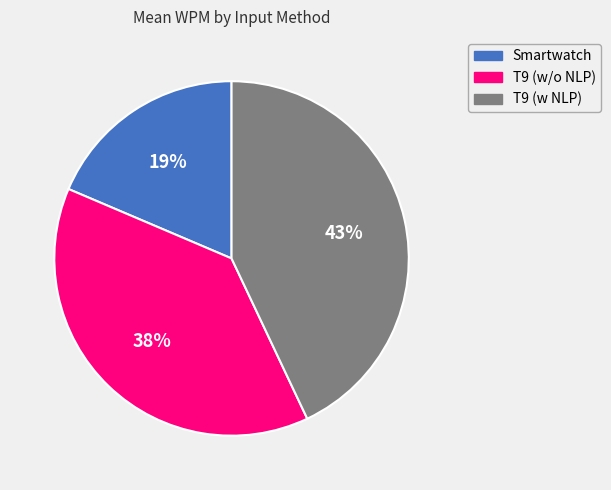

Which slice is the largest?

T9 (w NLP)